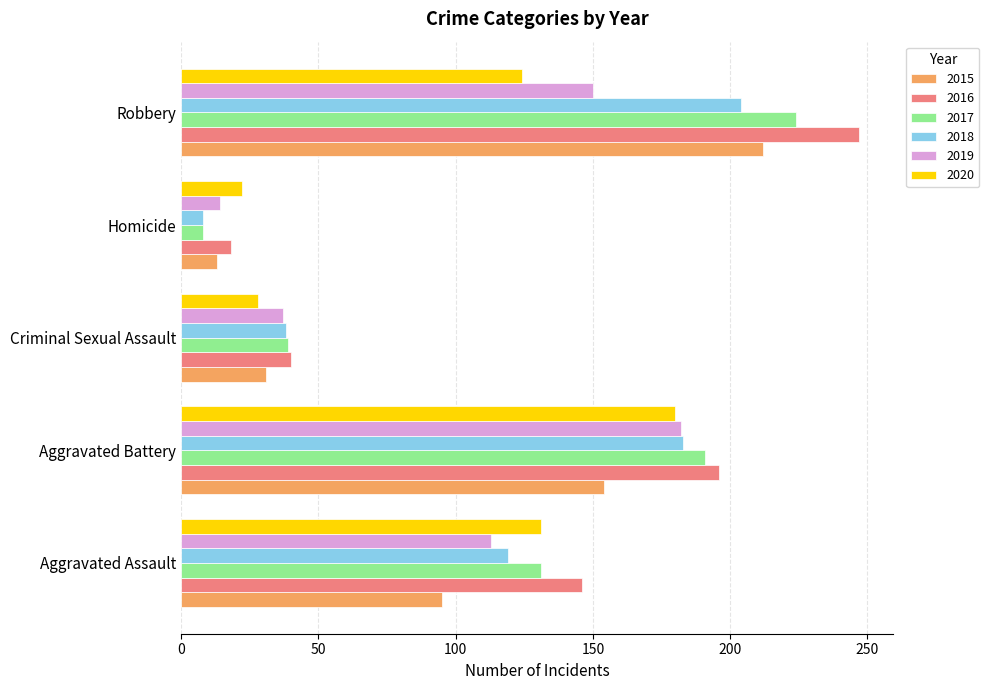

Is the value of 2020 at Aggravated Battery greater than the value of 2015 at Criminal Sexual Assault?

Yes